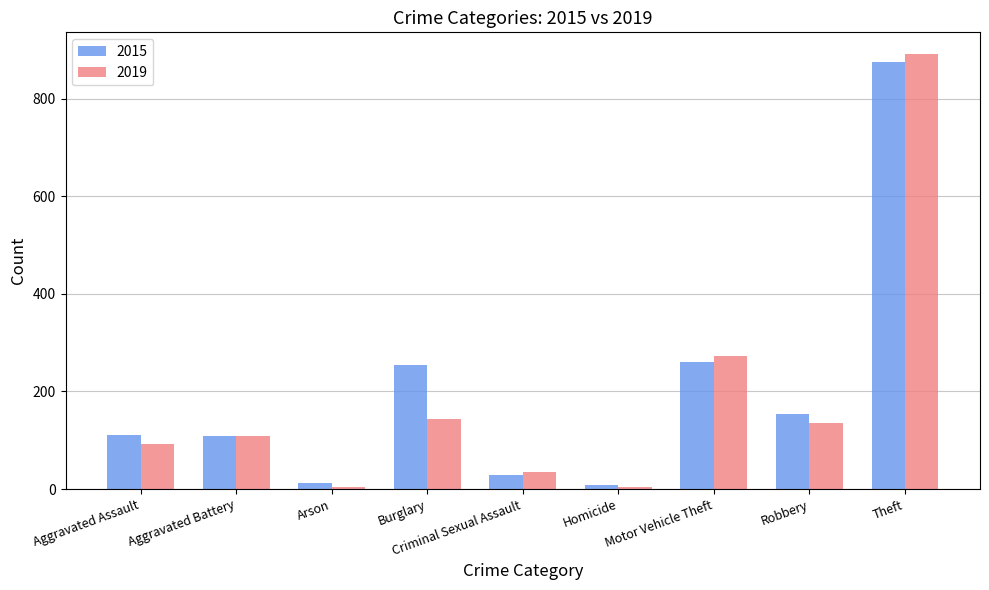

What is the average value of the 2015 series?

201